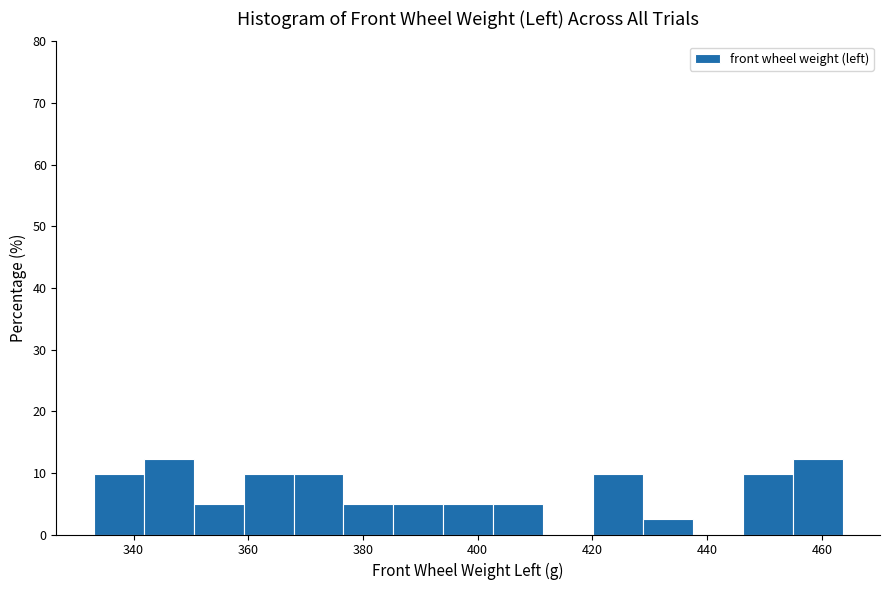

Reading left to right, transcribe this chart: for each bar, give the range it covers on the x-axis and its height. Neither the bar edges nor the heights are printed on the chart, so give them approximately, as read against the axes.

334 to 342: 10
342 to 350: 12
350 to 360: 5
360 to 368: 10
368 to 376: 10
376 to 386: 5
386 to 394: 5
394 to 402: 5
402 to 412: 5
412 to 420: 0
420 to 428: 10
428 to 438: 2
438 to 446: 0
446 to 454: 10
454 to 464: 12